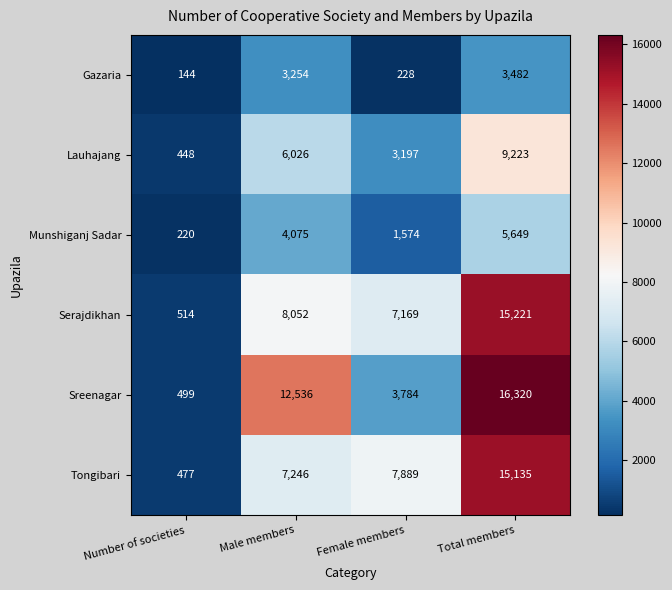

At which category is the sum across all series the highest?

Total members